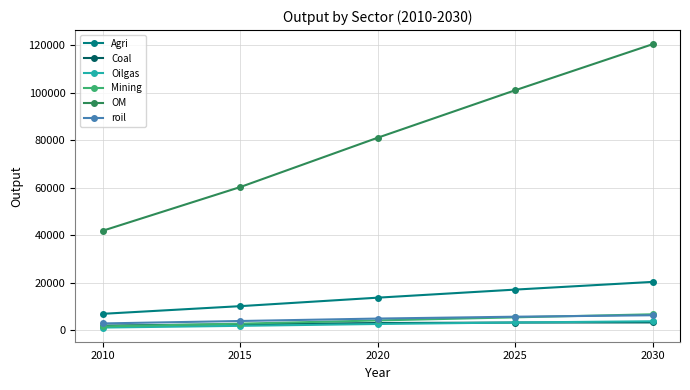

What is the difference between the second highest and minimum values in the Agri series?

10189.0